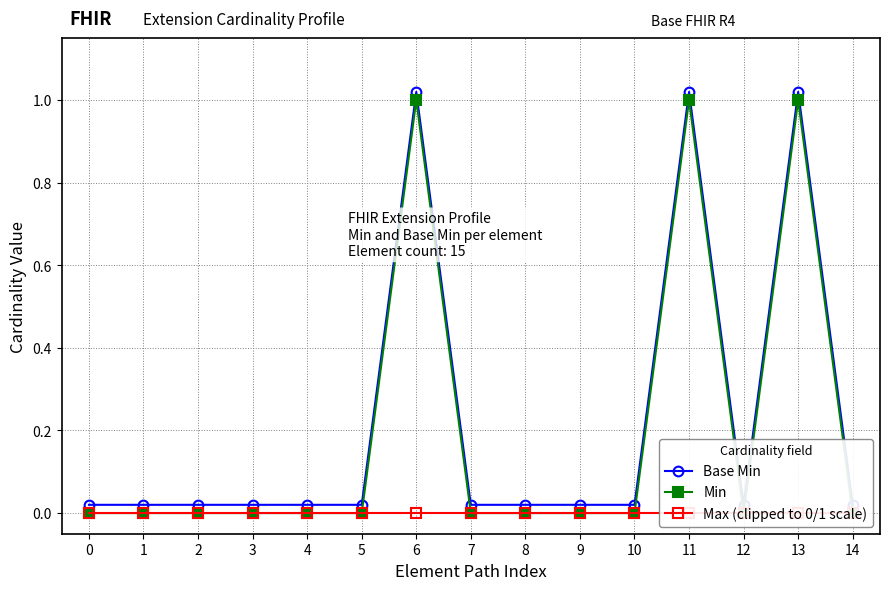

List the labels in order of Max (clipped to 0/1 scale) value, smallest first.

0, 1, 2, 3, 4, 5, 6, 7, 8, 9, 10, 11, 12, 13, 14